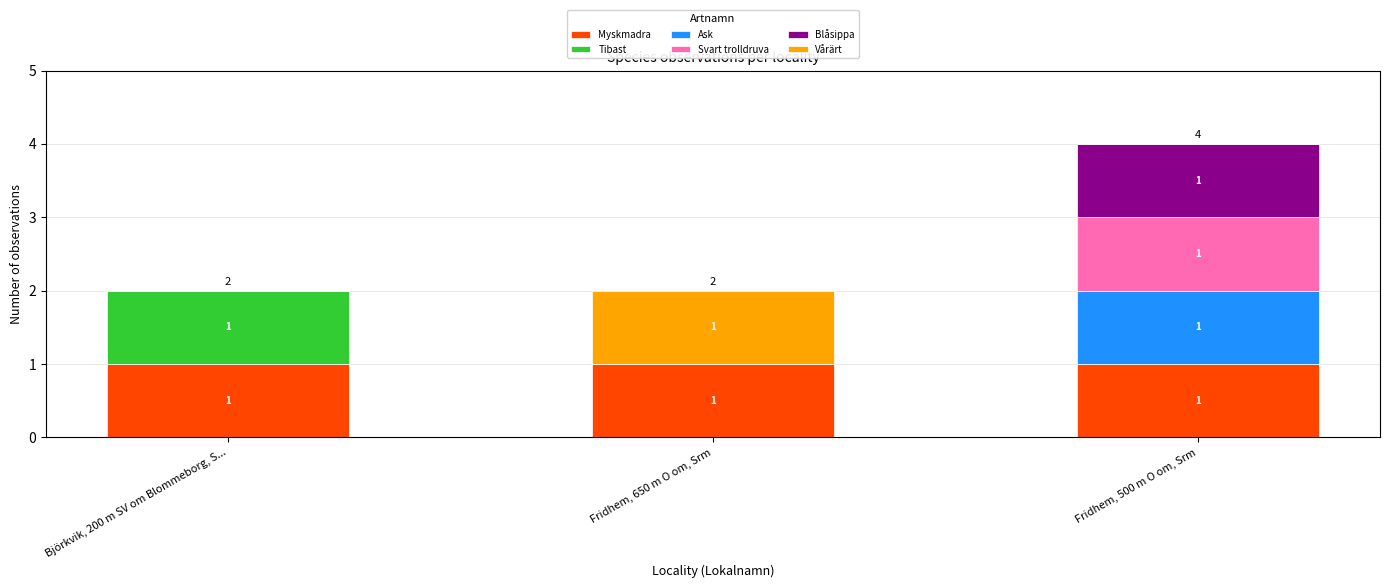

What is the total value across all series at Fridhem, 500 m O om, Srm?

4